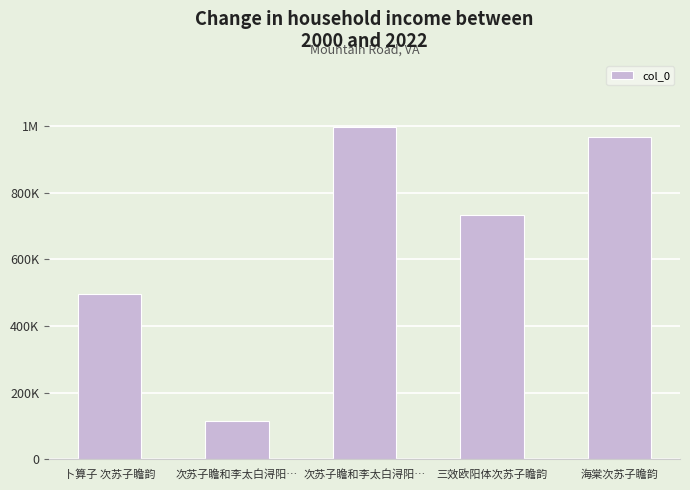

What is the approximate value at 海棠次苏子瞻韵?

968283